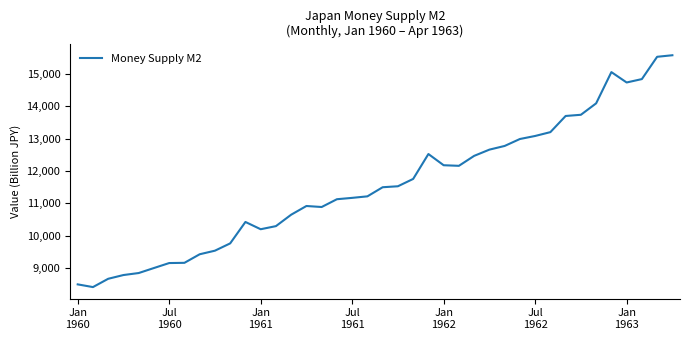

What is the difference between the maximum and minimum values?

7177